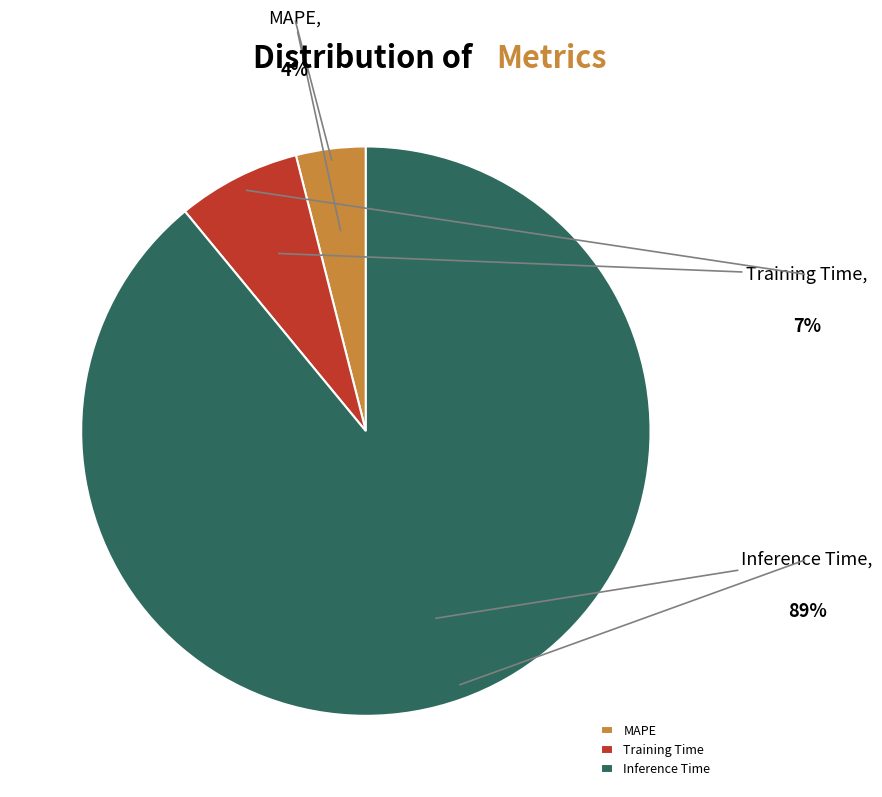

Approximately how many times larger is the value at Training Time compared to Inference Time?

0.1